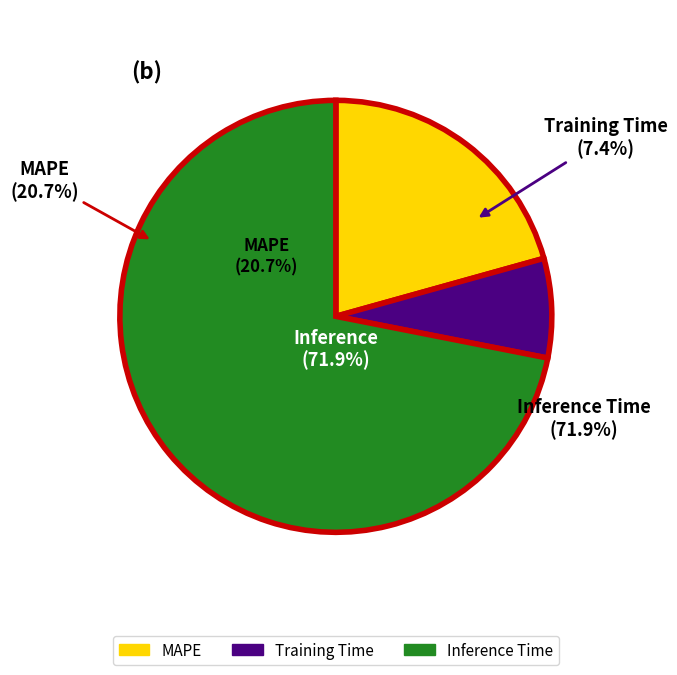

Which category has the smallest portion of the pie?

Training Time